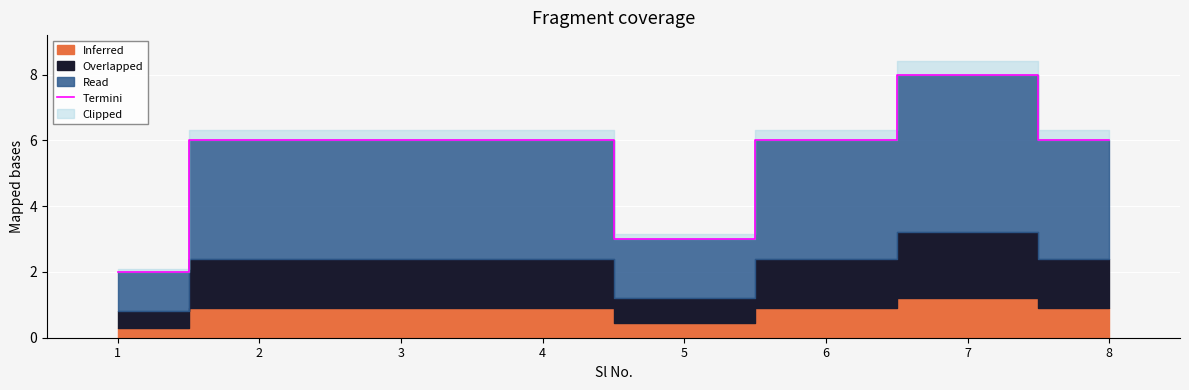

Reading right to left, what are all the values shown in this chart?

8=6	7=8	6=6	5=3	4=6	3=6	2=6	1=2